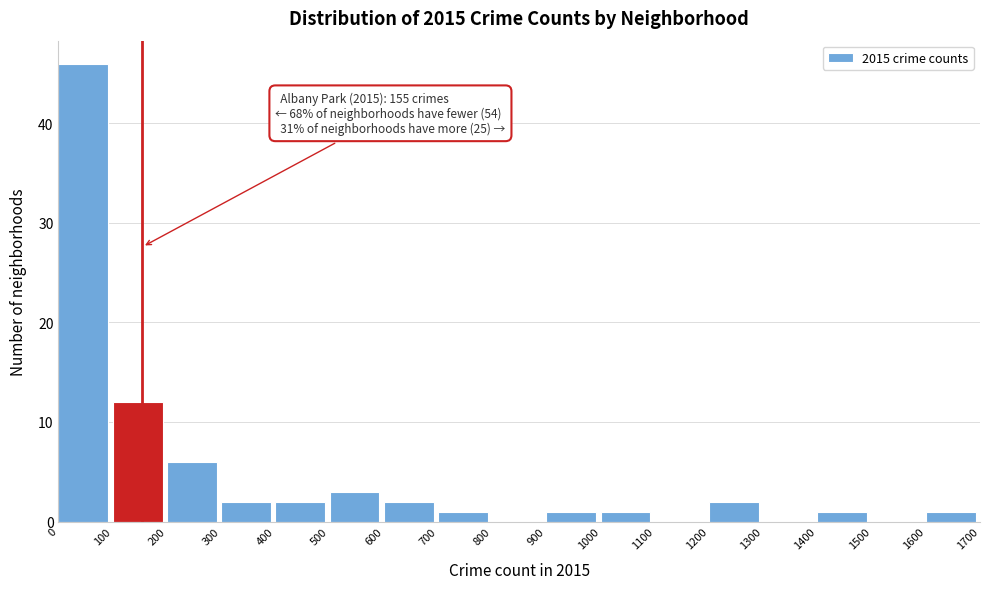

Over which range of the x-axis is the bar tallest?

0 to 100